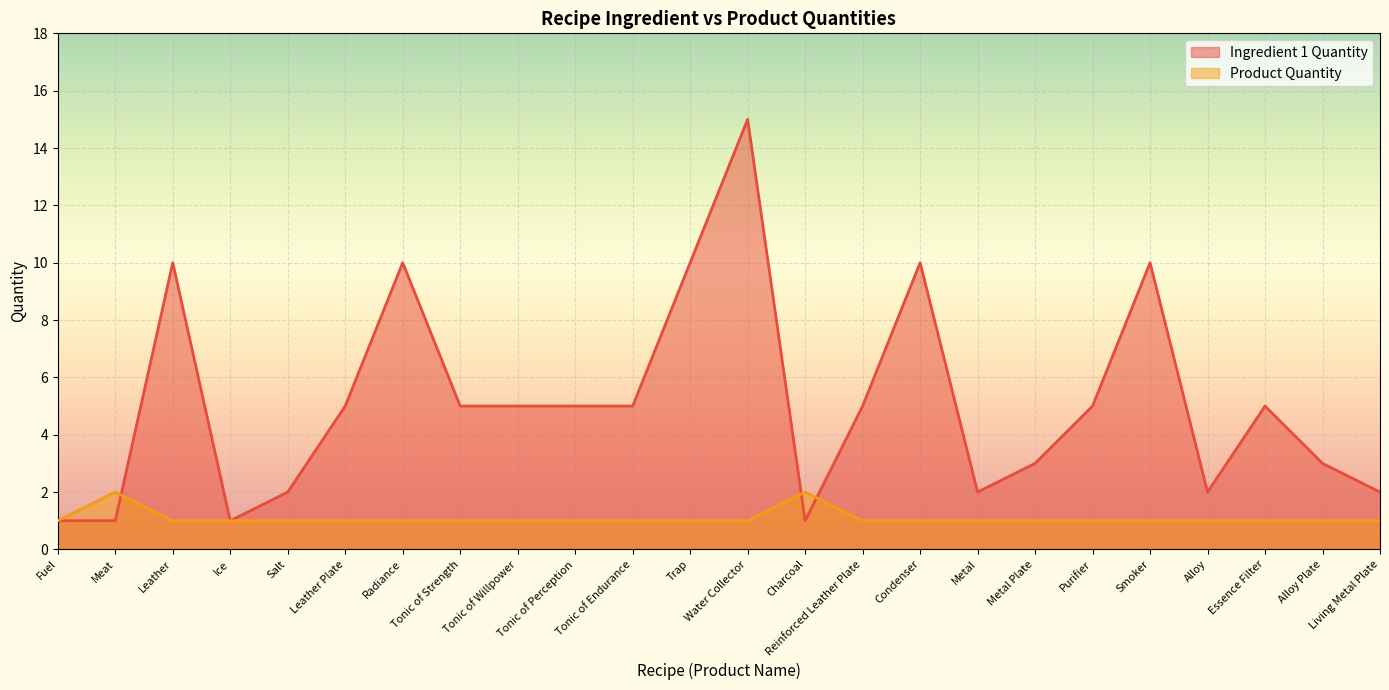

What is the label of the 2nd point from the right?

Alloy Plate